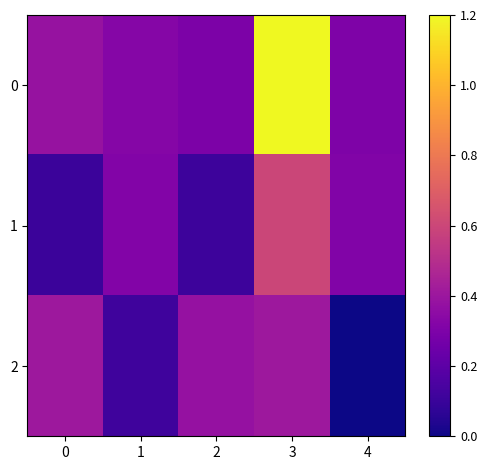

Which label corresponds to the largest value in the chart?

3